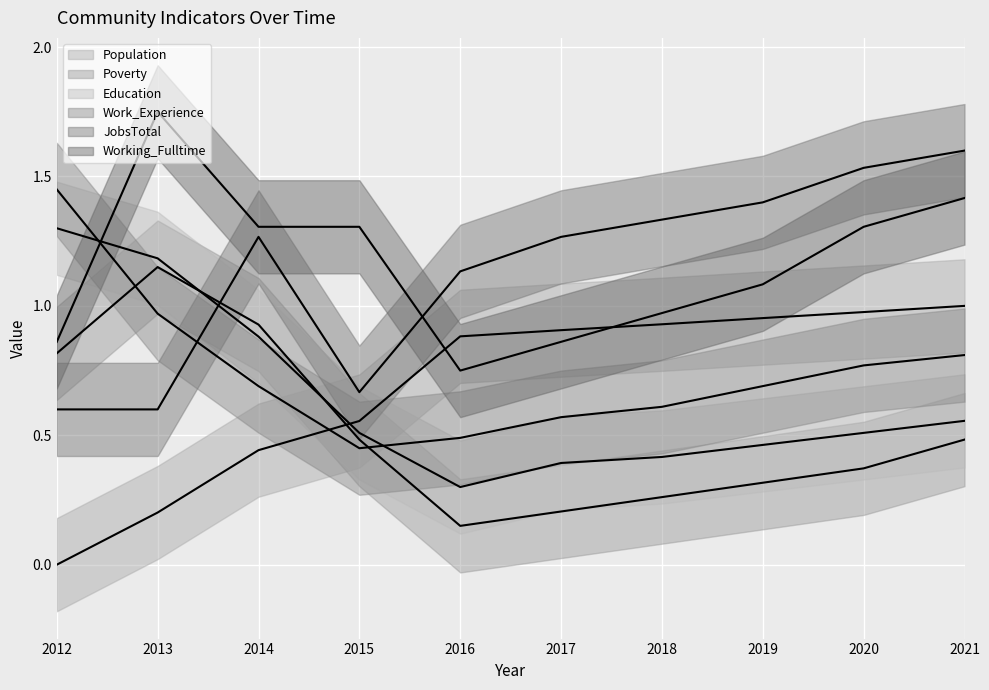

What is the spread (max minus min) of values at 2014?

0.9